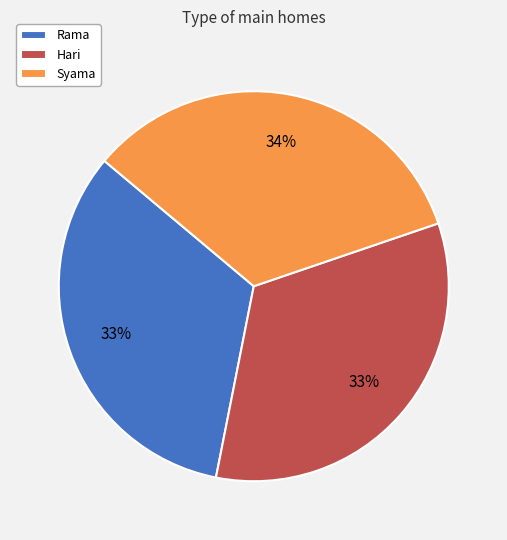

To the nearest percent, what is the combined percentage of Hari and Rama?

66%